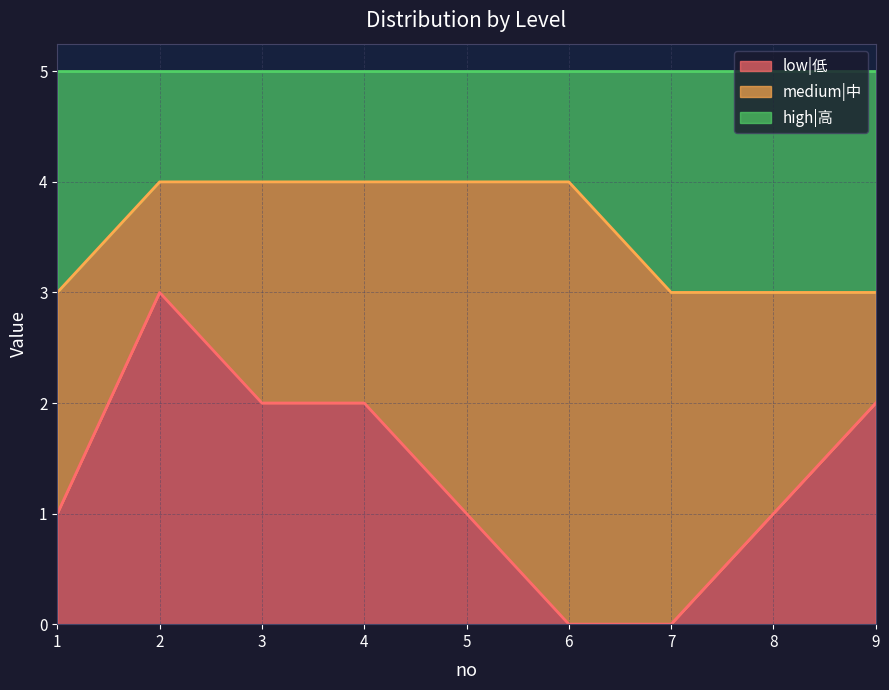

What is the maximum value for low|低?

3